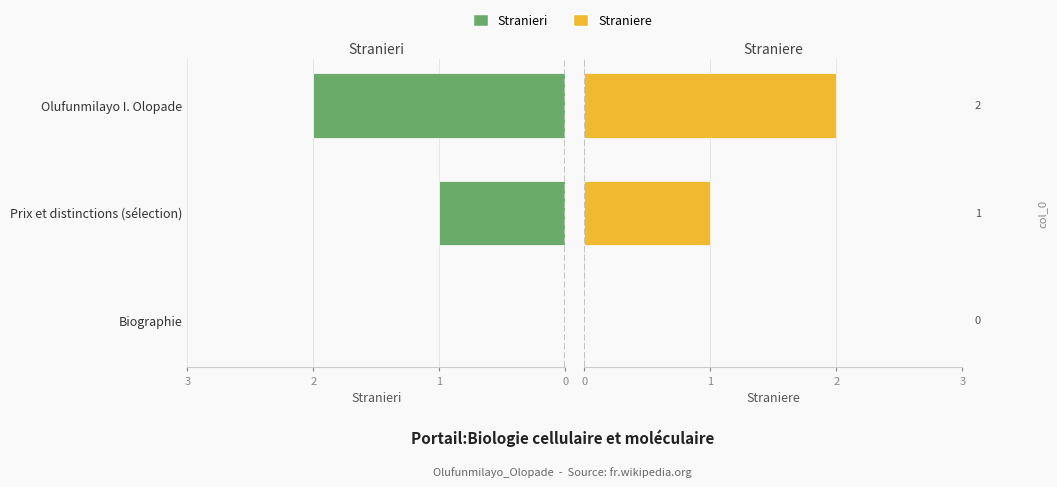

Reading left to right, transcribe all the data shown in this chart.

Stranieri: 0	-1	-2
Straniere: 0	1	2